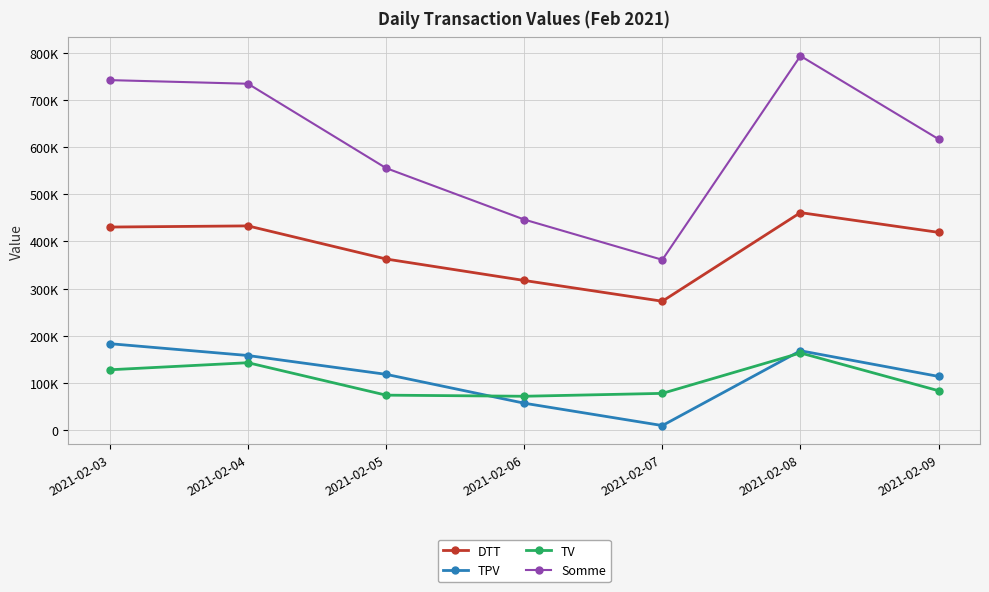

Is this an area chart (filled region under the line)?

No